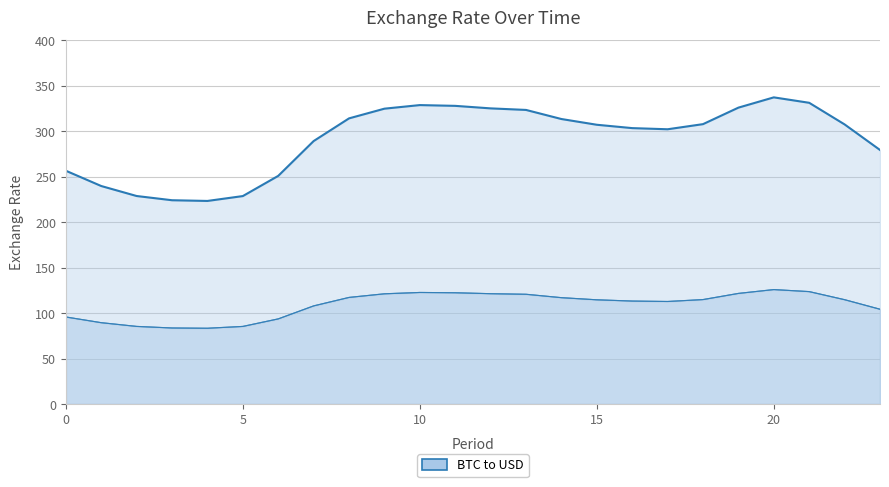

Where is the first local maximum for 2?

10